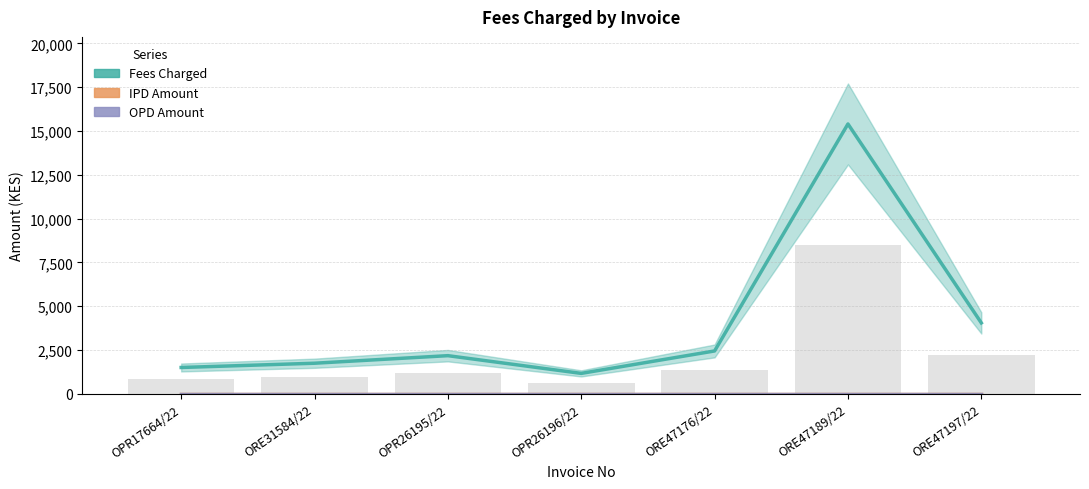

Reading left to right, list all the values displayed in this chart.

Fees Charged: OPR17664/22=1507.1	ORE31584/22=1750.0	OPR26195/22=2181.4	OPR26196/22=1170.4	ORE47176/22=2450.0	ORE47189/22=15400.0	ORE47197/22=4050.0
IPD Amount: OPR17664/22=0.0	ORE31584/22=0.0	OPR26195/22=0.0	OPR26196/22=0.0	ORE47176/22=0.0	ORE47189/22=0.0	ORE47197/22=0.0
OPD Amount: OPR17664/22=0.0	ORE31584/22=0.0	OPR26195/22=0.0	OPR26196/22=0.0	ORE47176/22=0.0	ORE47189/22=0.0	ORE47197/22=0.0